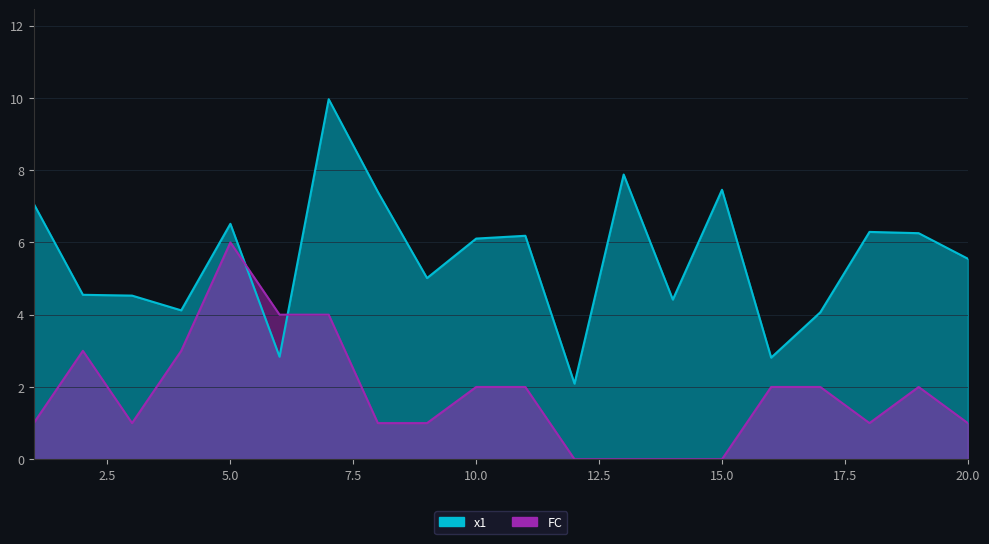

What are all the series names shown in the legend?

x1, FC